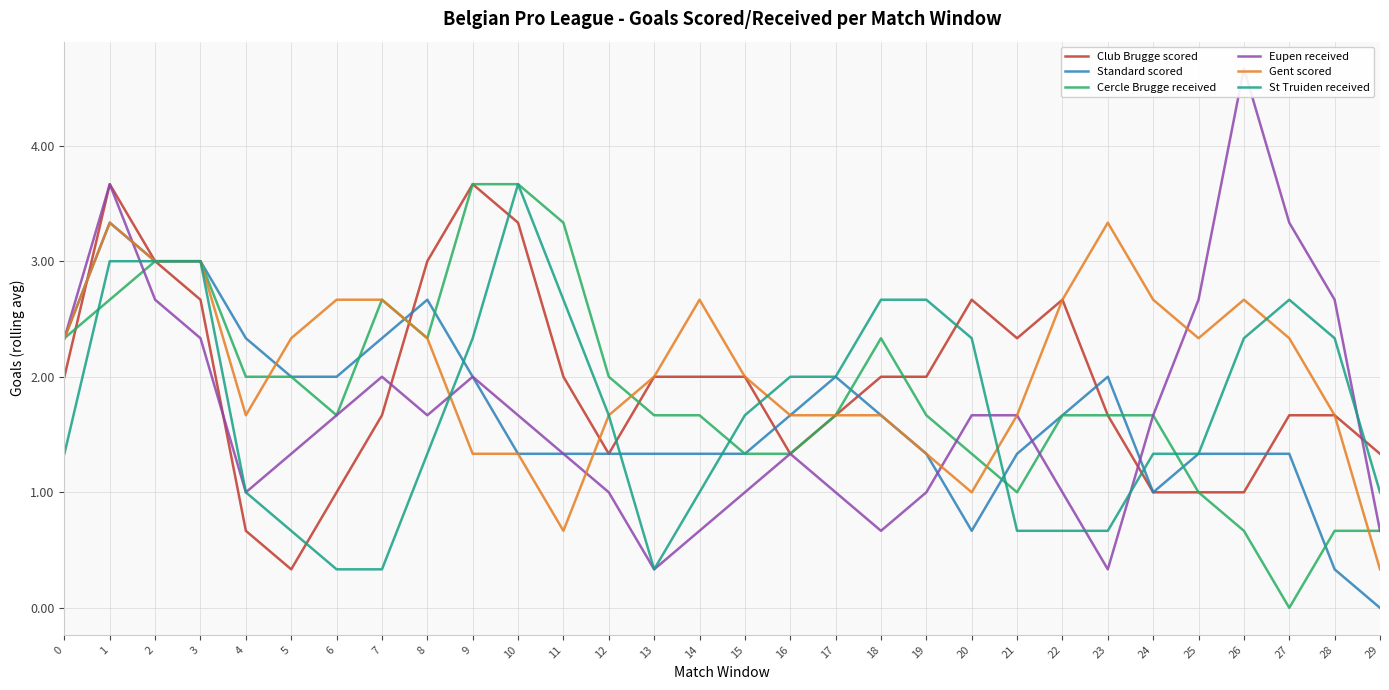

True or false: Club Brugge scored has more than 1 points higher than both neighbors.

True